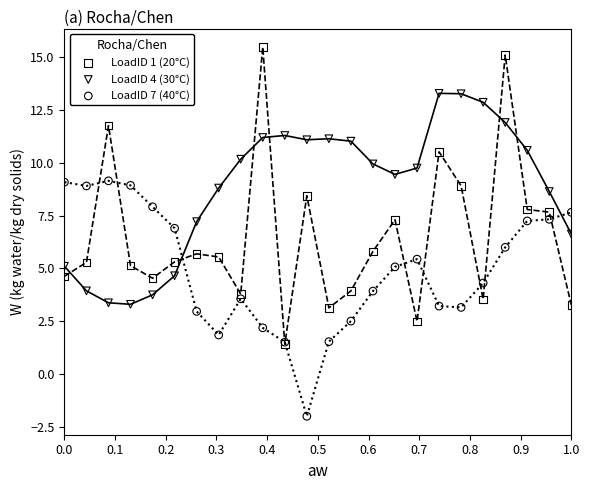

Which series has the largest Y range (max minus min)?

LoadID 1 (20°C)